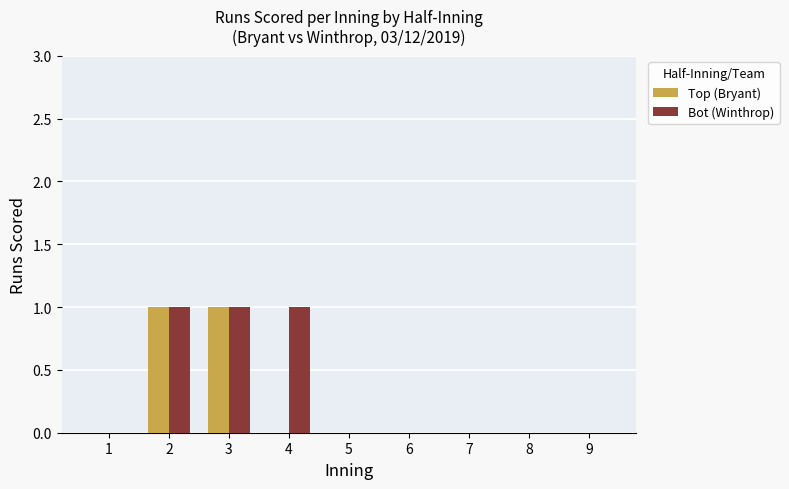

What is the greatest value displayed?

1